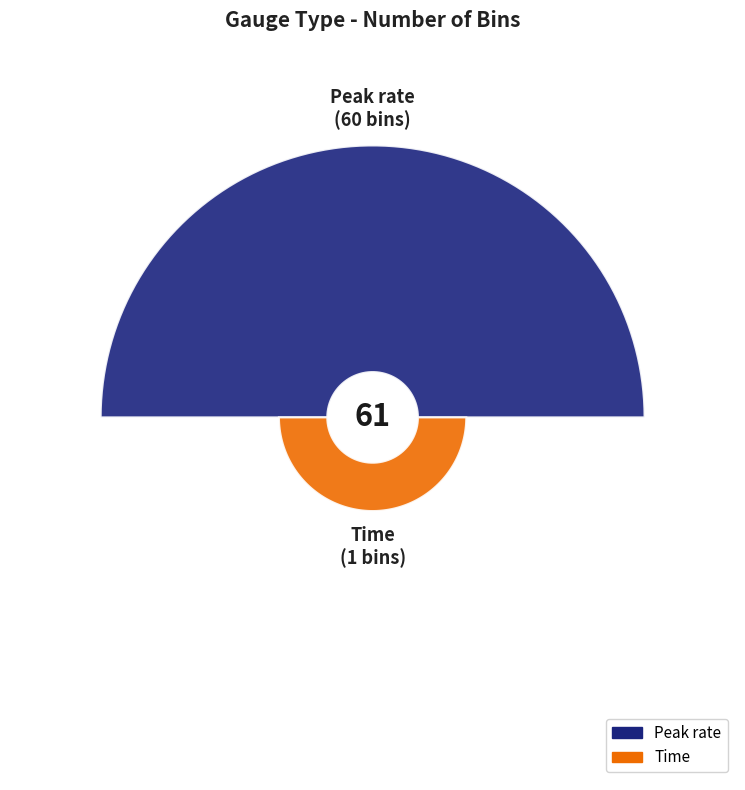

Is it true that Time is 9% of the pie?

False